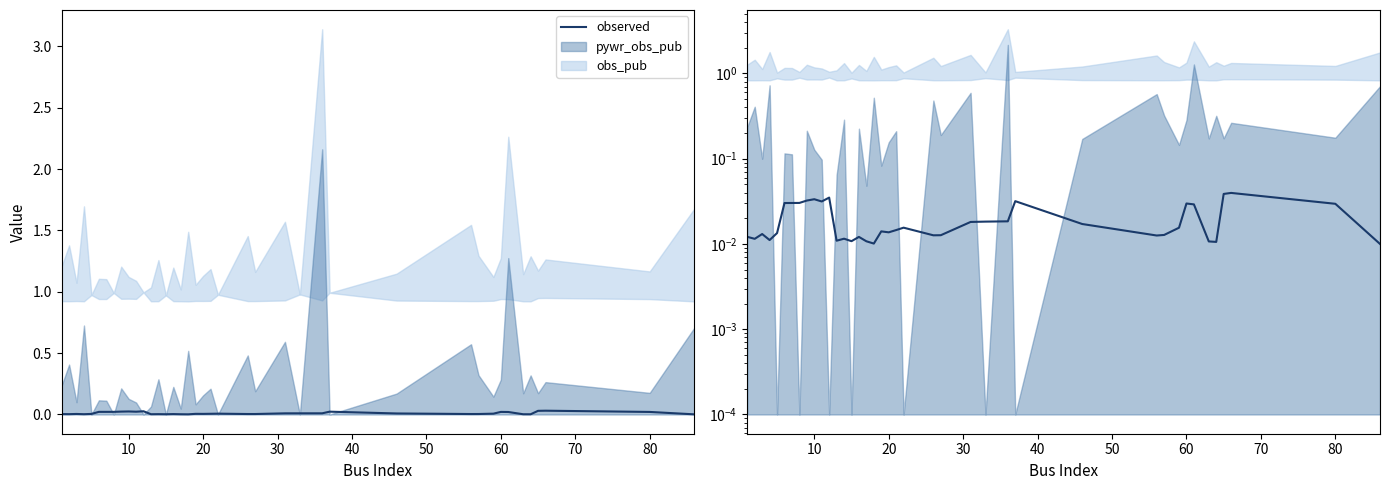

True or false: the data has more than 1 interior local peaks.

True